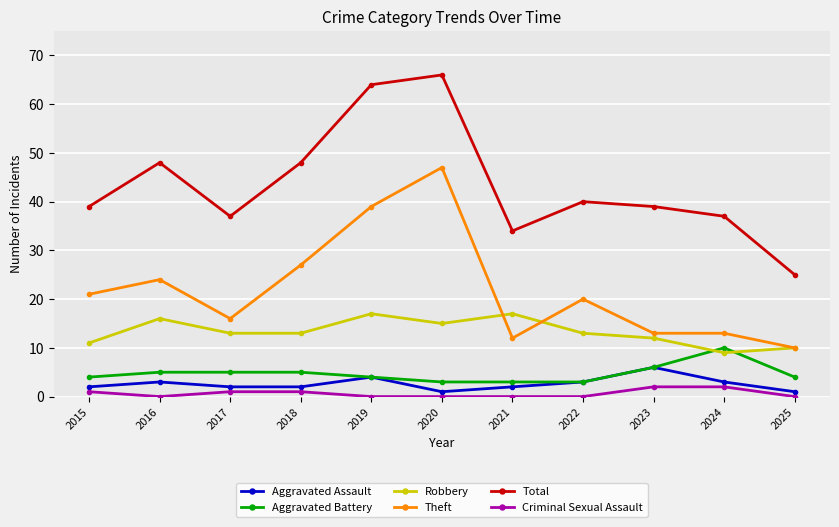

Count the Aggravated Battery values in the range 3 to 5.

9